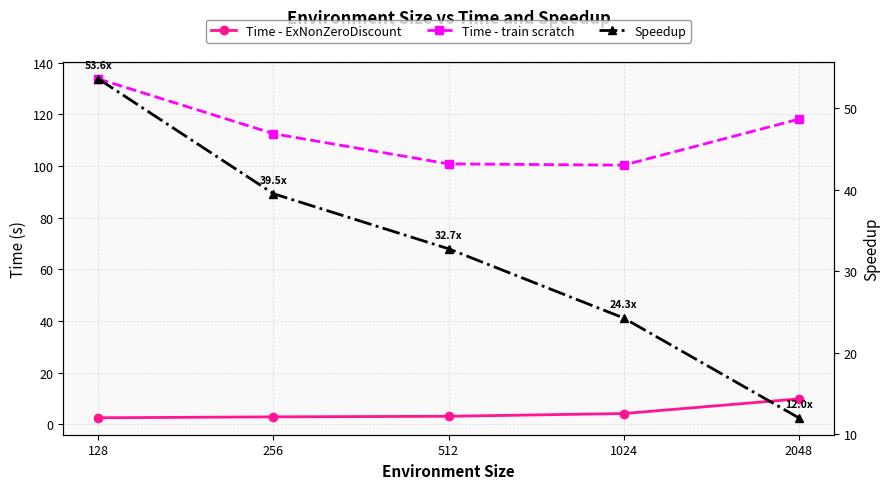

True or false: Time - train scratch has a value of 218.0 at 128.

False